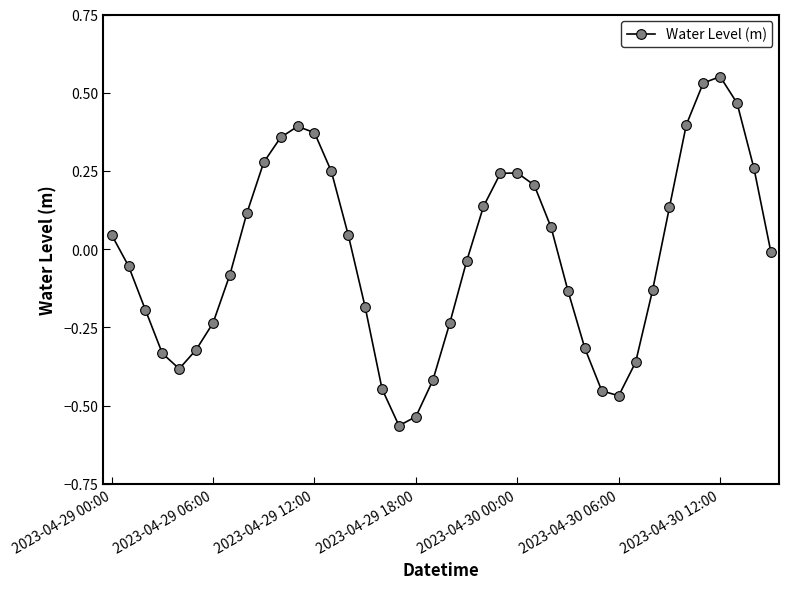

What is the difference between the maximum and minimum values?

1.1